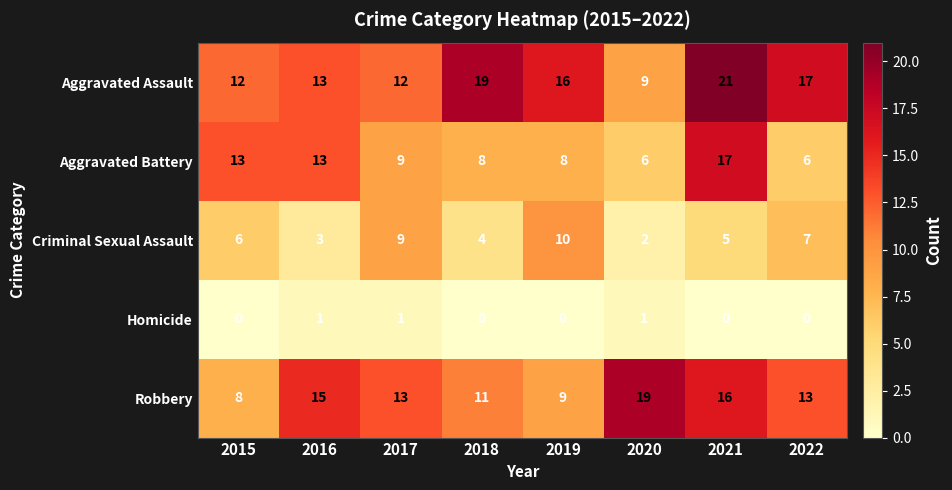

At which category does the chart reach its peak across all series?

2021